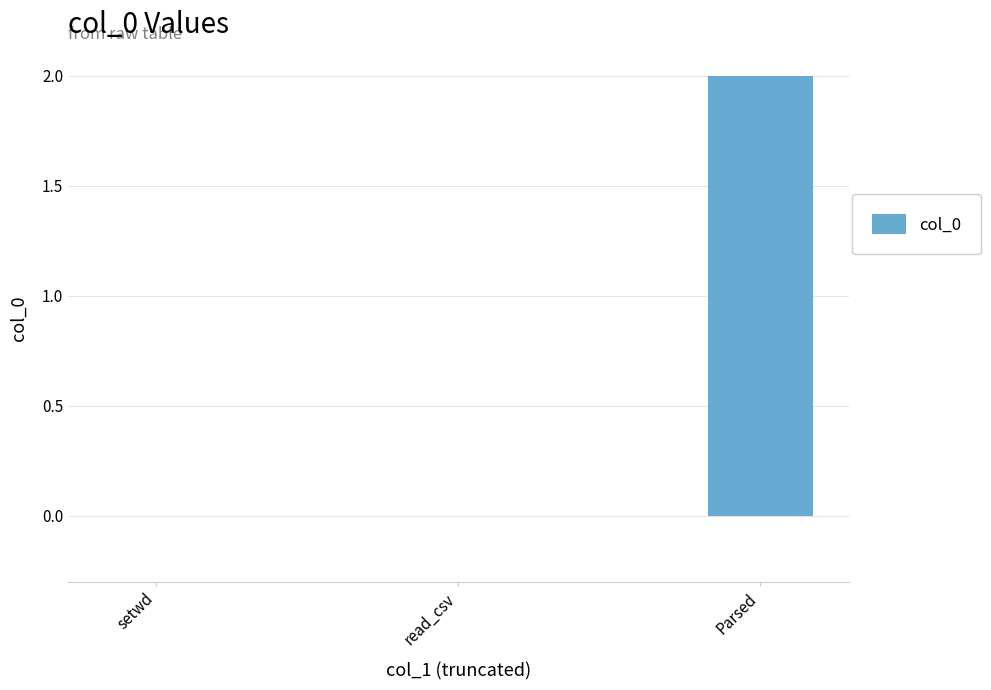

Count the number of categories in the chart.

3